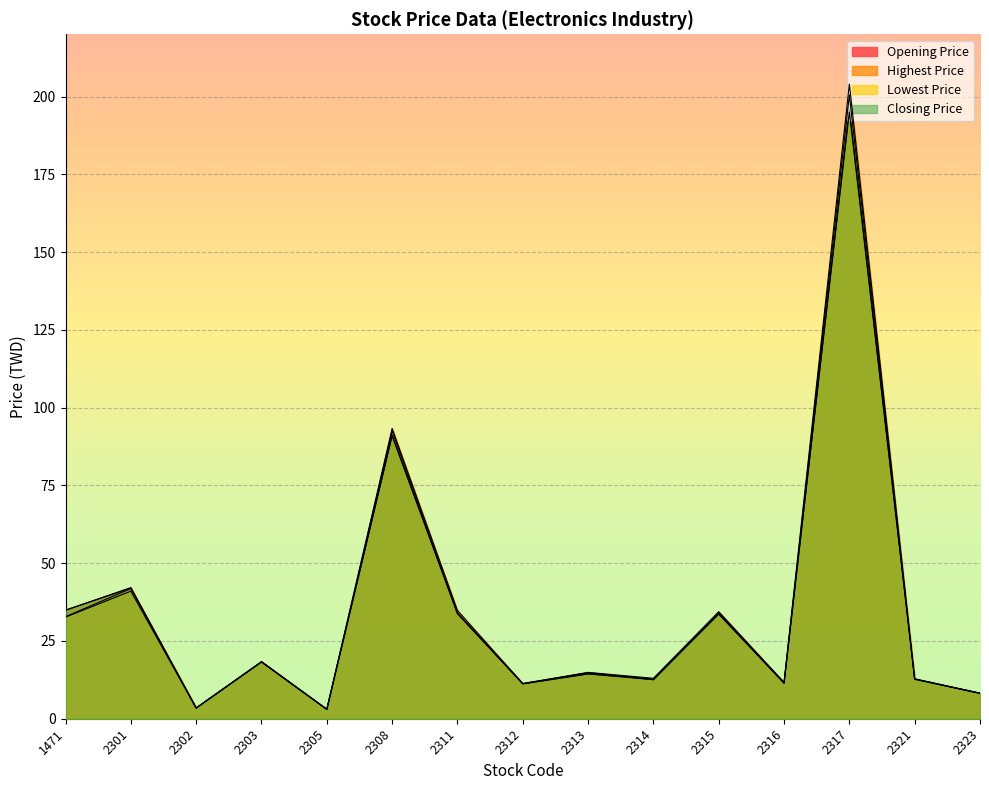

At which category does Highest Price reach its first local peak?

2301